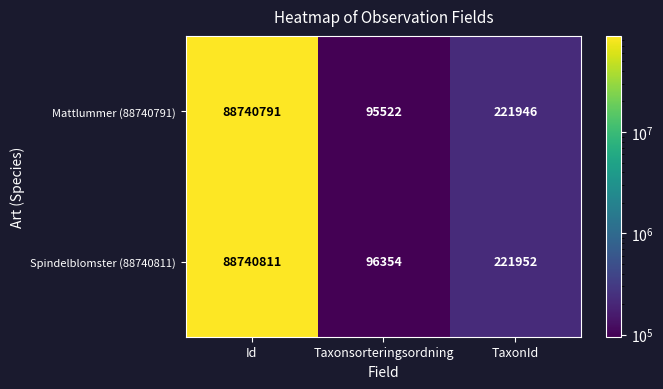

Is it true that Mattlummer (88740791) equals 51090277 at Id?

False